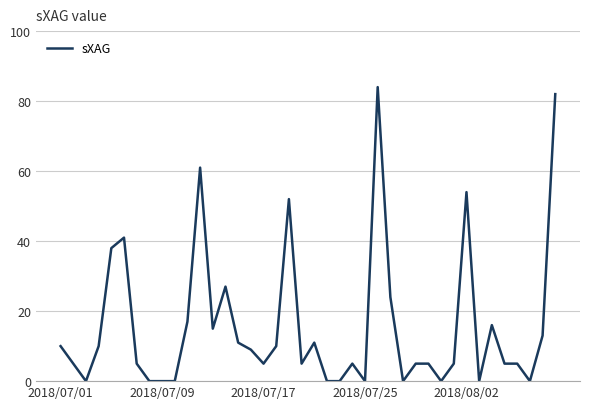

What is the difference between the maximum and minimum values?

84